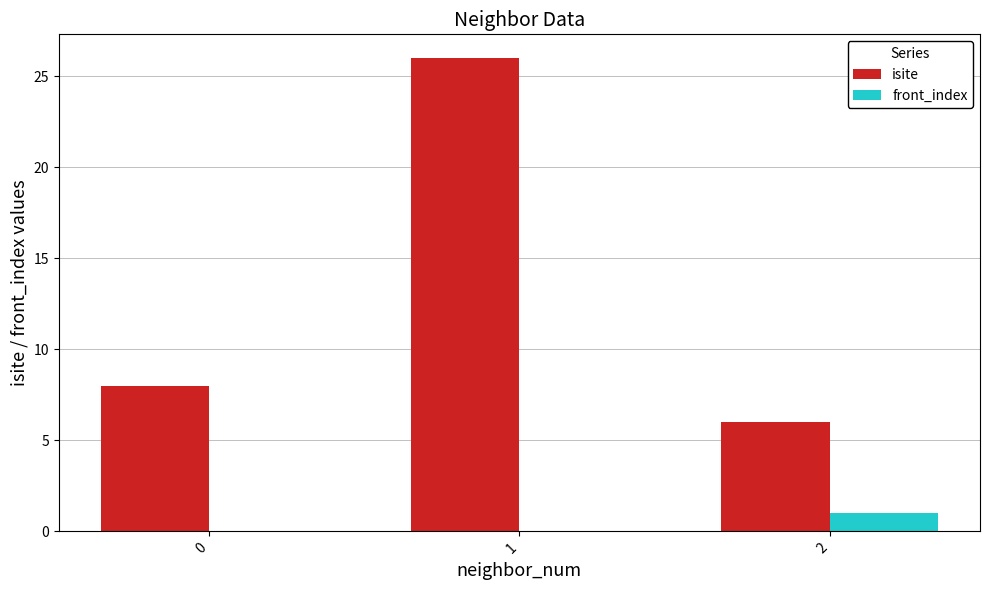

Is it true that isite equals 4 at 0?

False